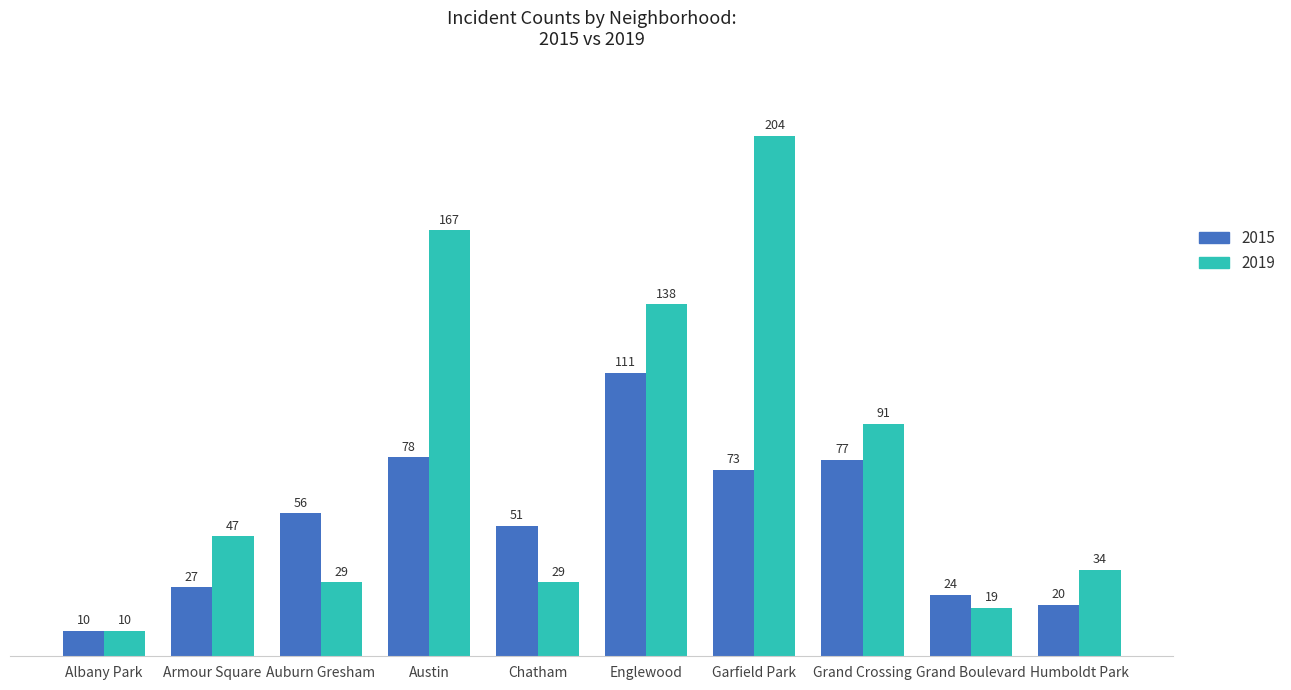

What is the sum of the 2015 values at Chatham and Englewood?

162